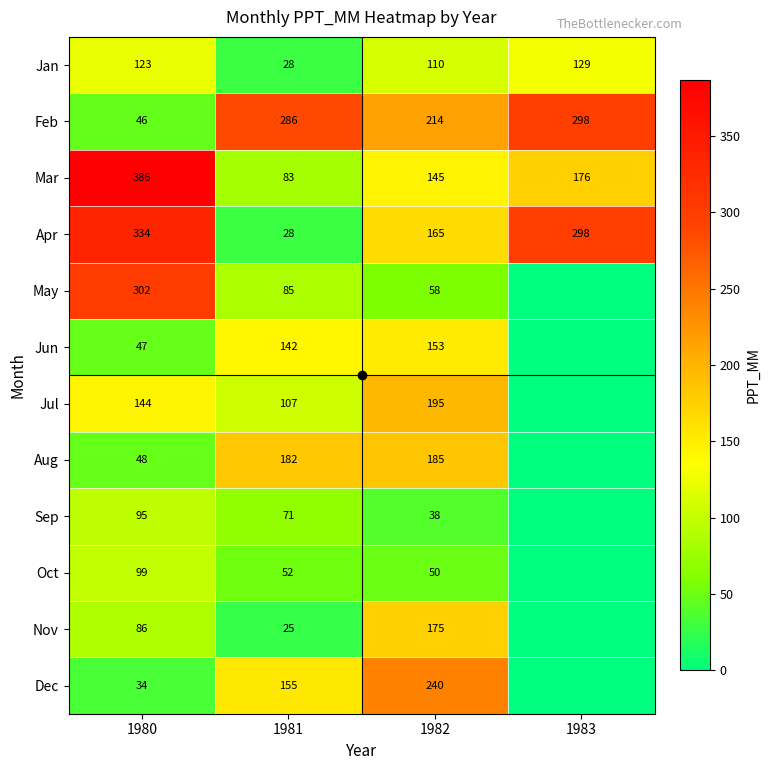

What value does the Feb series have at 1982?

214